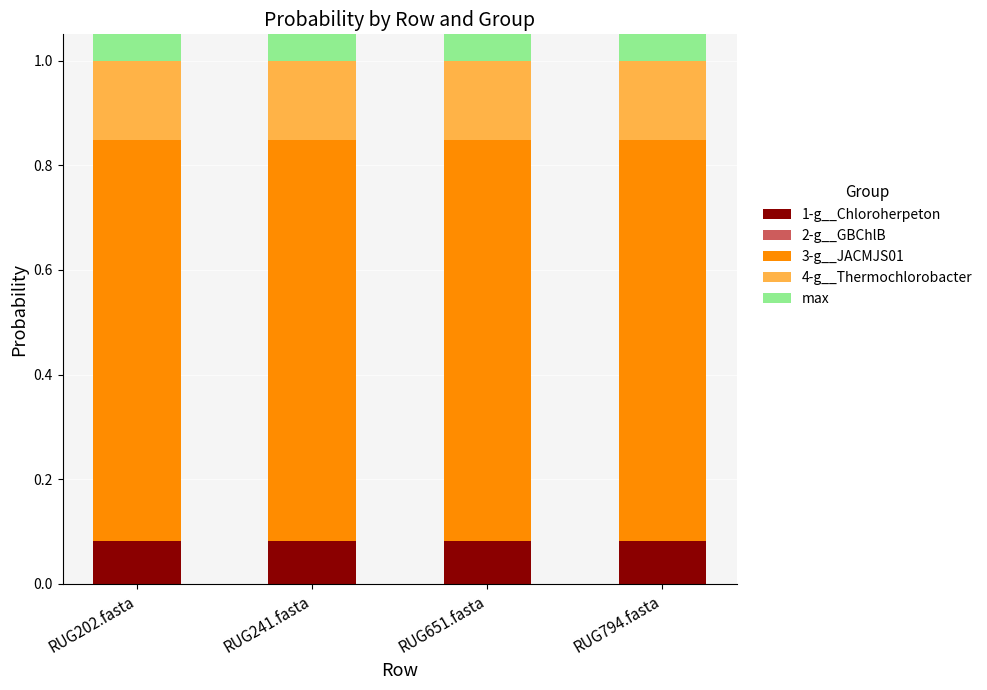

Reading left to right, list all the values displayed in this chart.

1-g__Chloroherpeton: 0.1	0.1	0.1	0.1
2-g__GBChlB: 0.0	0.0	0.0	0.0
3-g__JACMJS01: 0.8	0.8	0.8	0.8
4-g__Thermochlorobacter: 0.2	0.2	0.2	0.2
max: 0.8	0.8	0.8	0.8